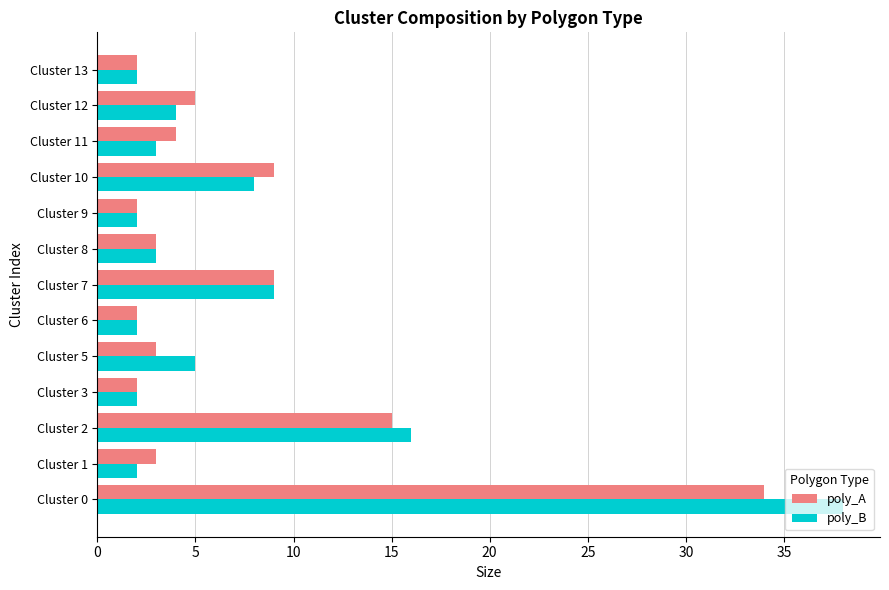

What is the average value of the poly_A series?

7